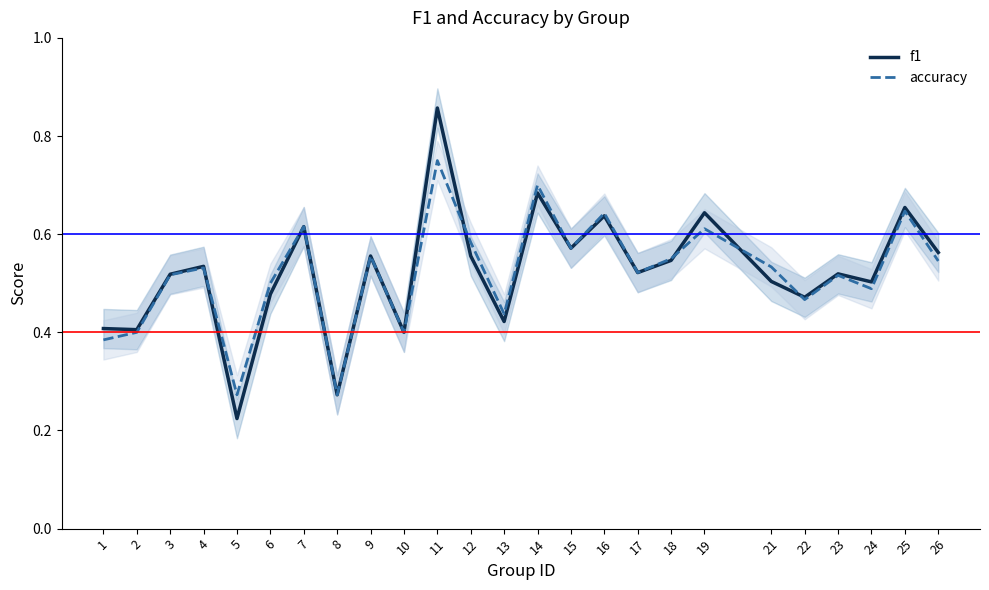

Which has a higher value, 12 or 13?

12